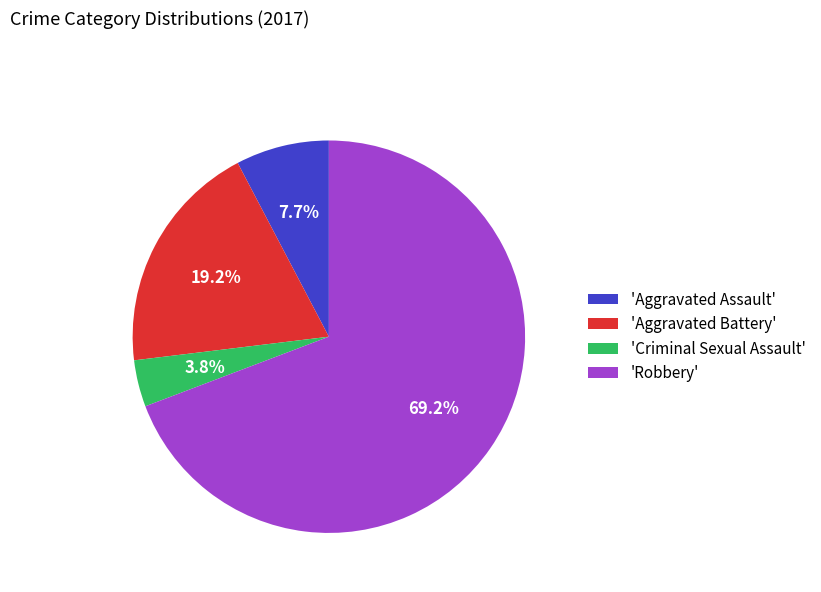

Which slice represents more than half of the pie?

'Robbery'